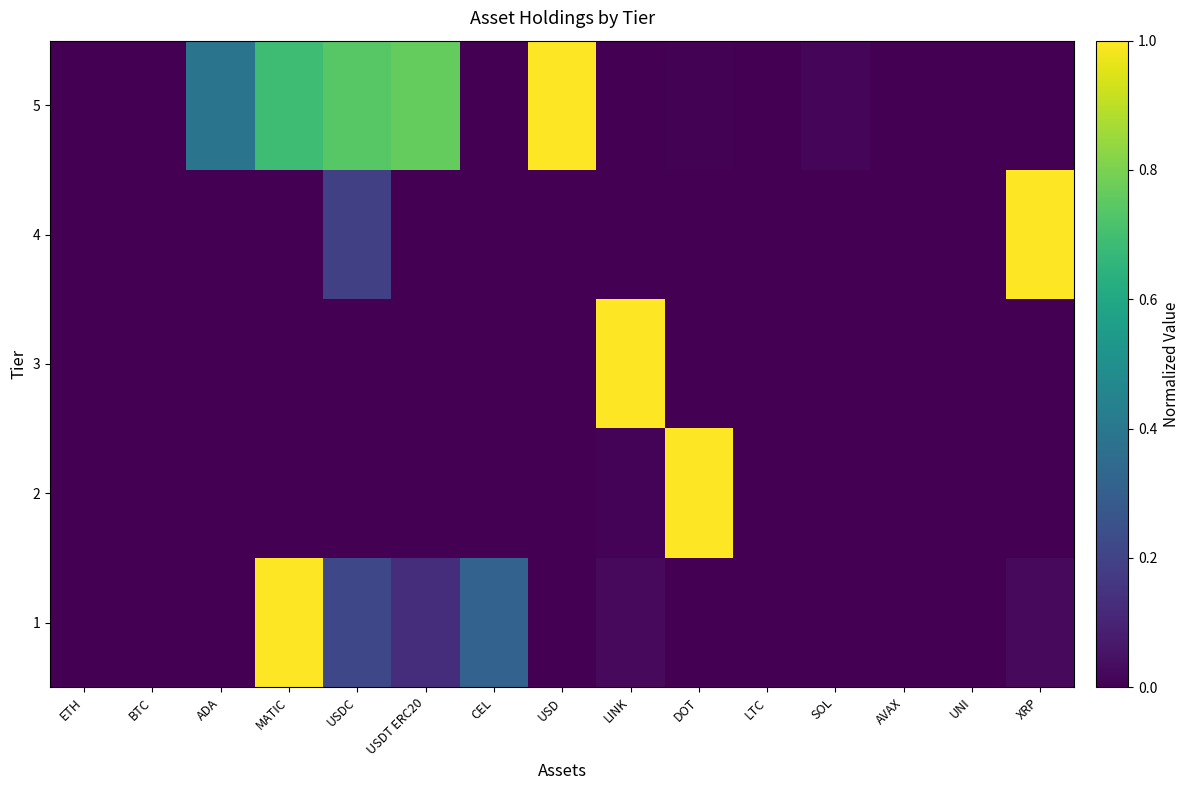

At which category is the sum across all series the highest?

MATIC